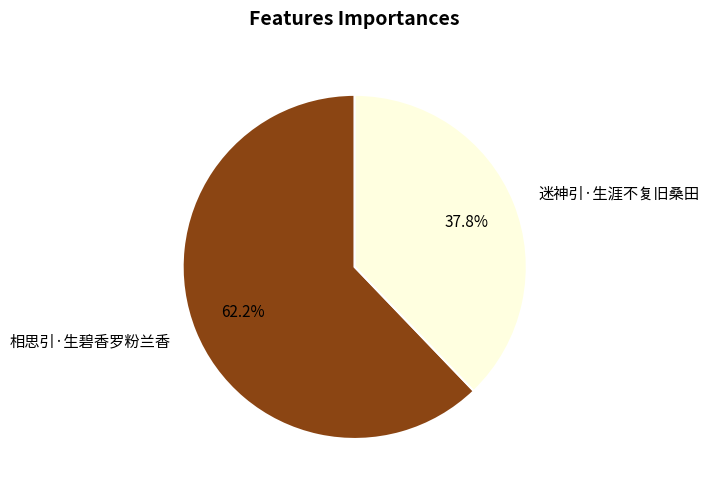

Rank the categories by value from lowest to highest.

迷神引·生涯不复旧桑田, 相思引·生碧香罗粉兰香